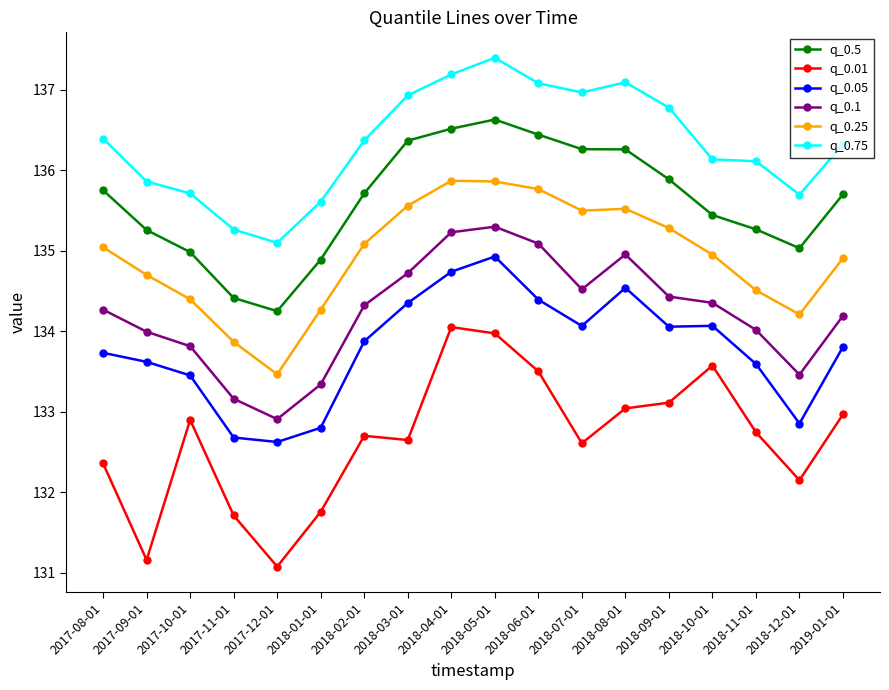

True or false: q_0.01 and q_0.5 cross at least once.

False